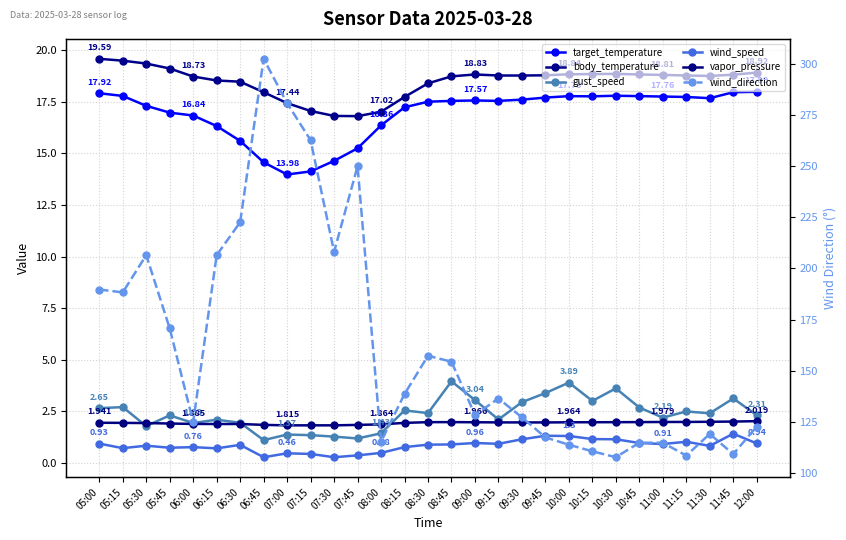

What is the highest value of the wind_speed series?

1.4